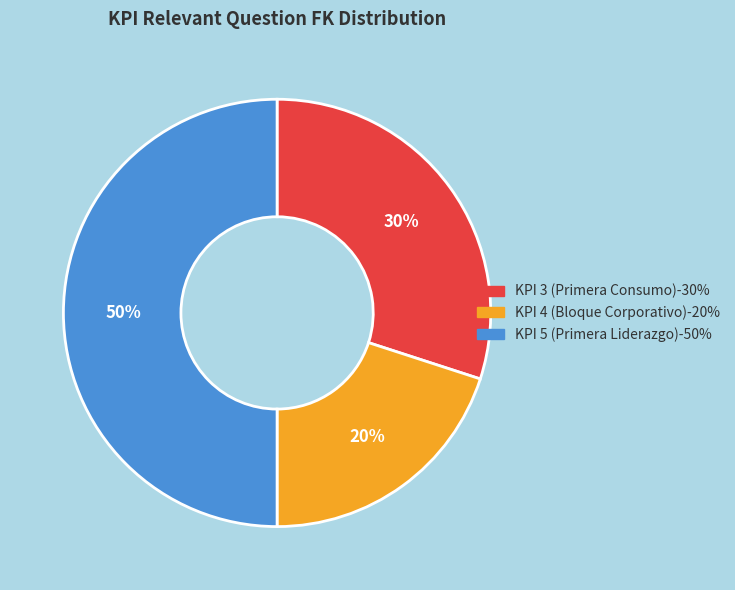

Count the number of slices in the pie.

3